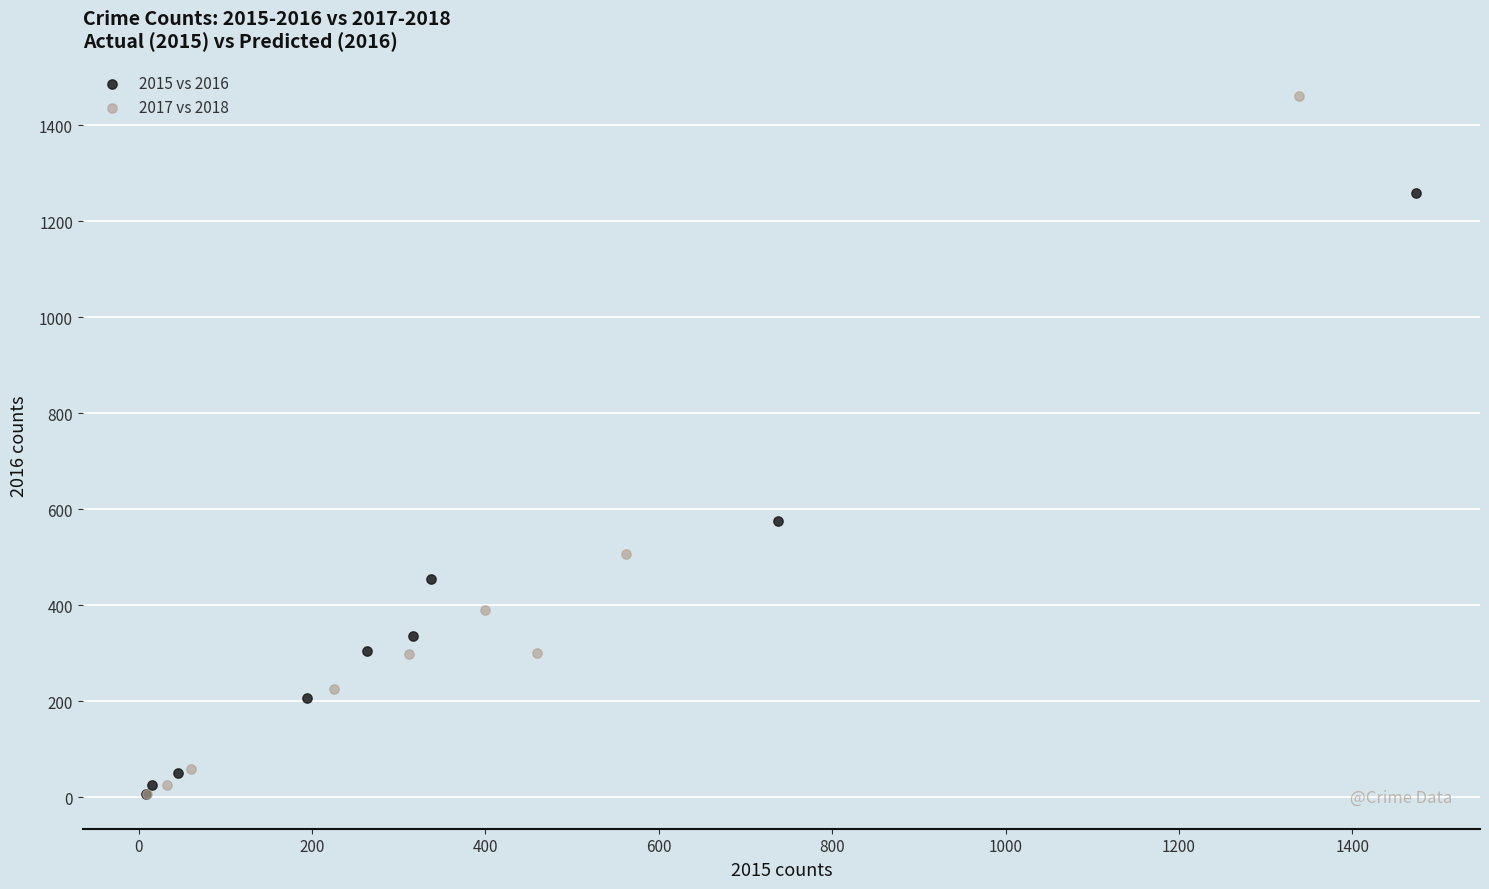

Which series has the widest spread of Y values?

2017 vs 2018